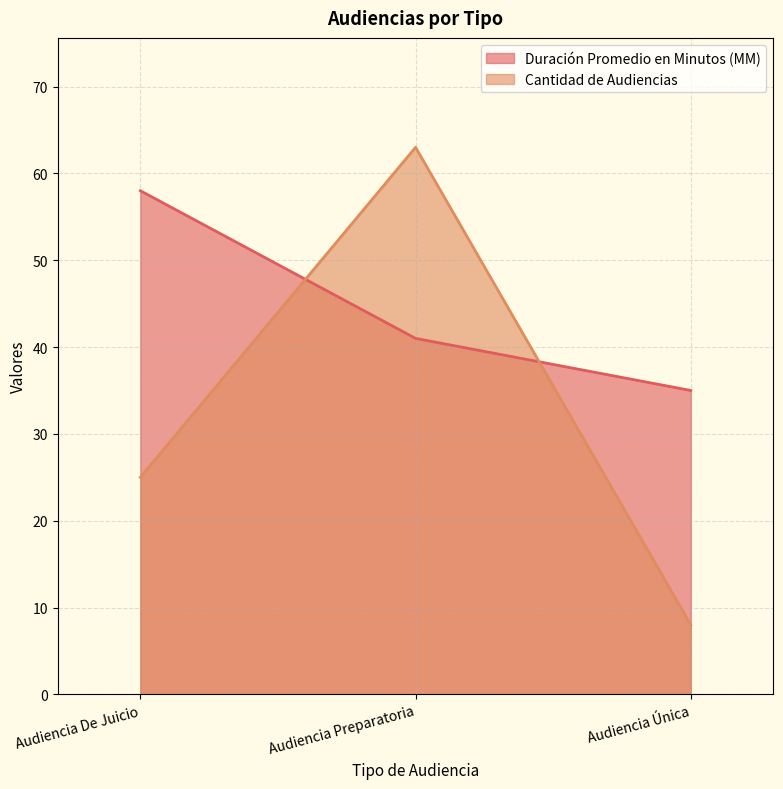

Which has a higher value, Audiencia De Juicio or Audiencia Preparatoria?

Audiencia De Juicio